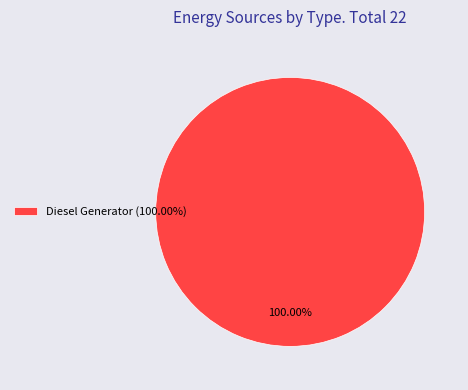

Rank the categories by value from lowest to highest.

Diesel Generator (100.00%)